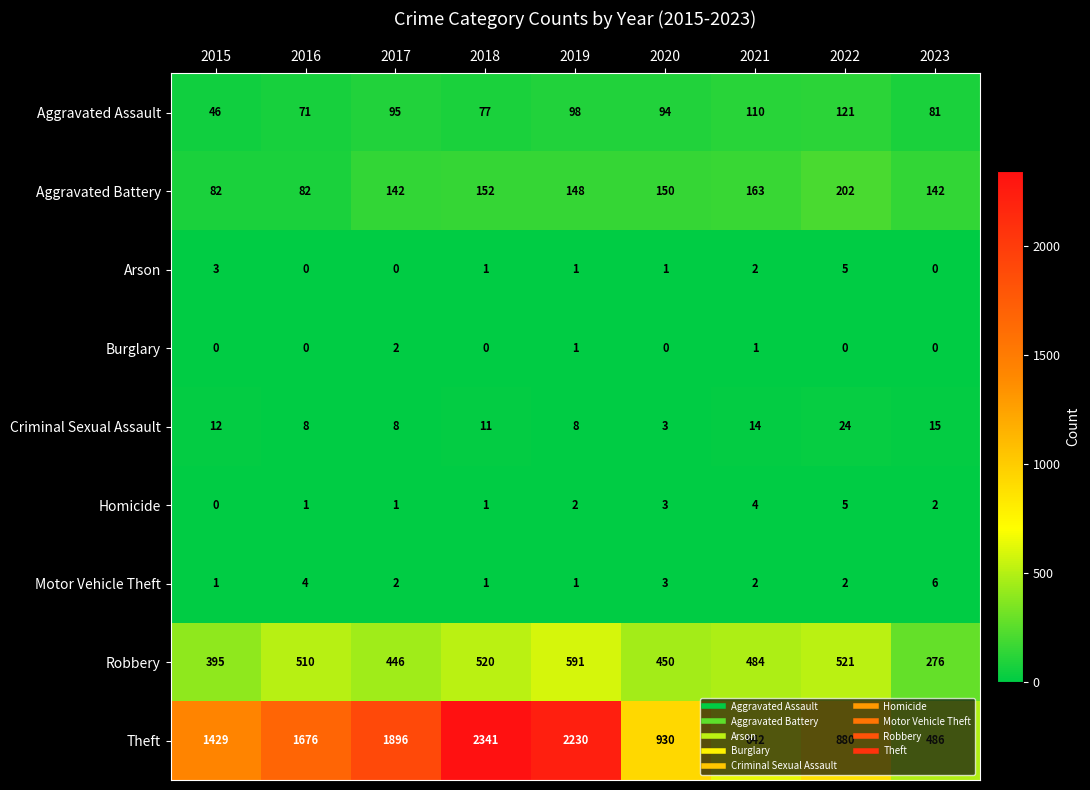

At which category is the sum across all series the highest?

2018